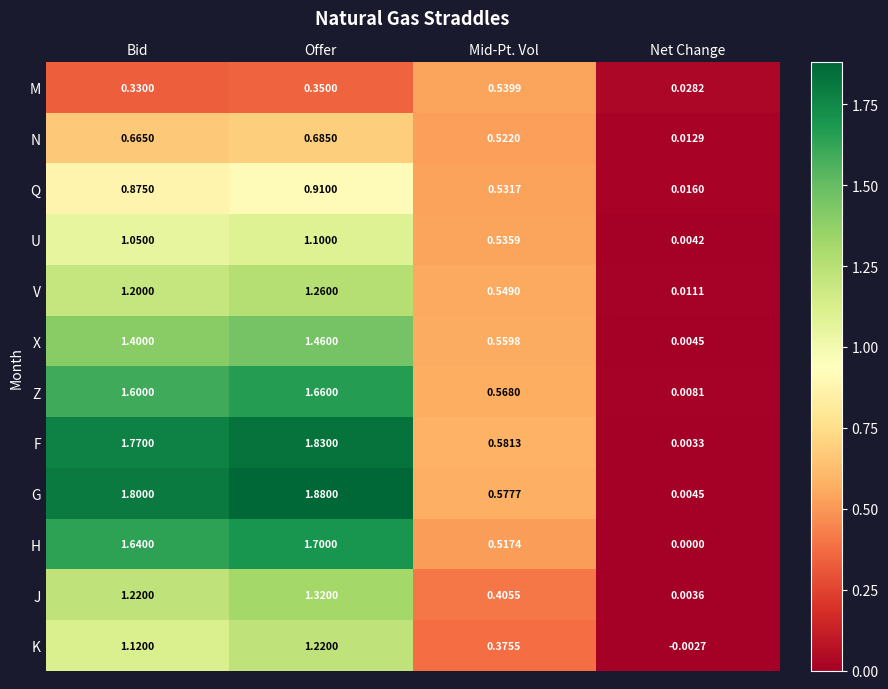

What is the total value across all series at Offer?

15.4